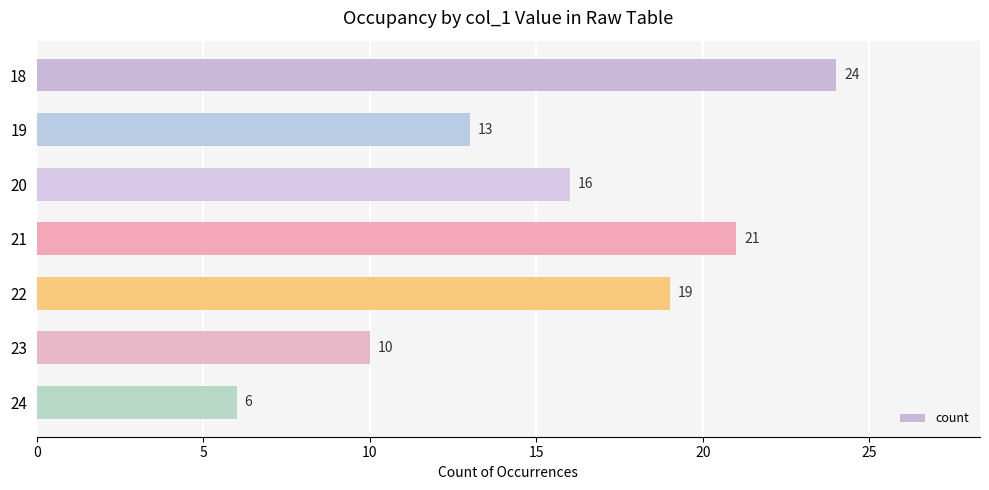

Rank the categories by value from highest to lowest.

18, 21, 22, 20, 19, 23, 24